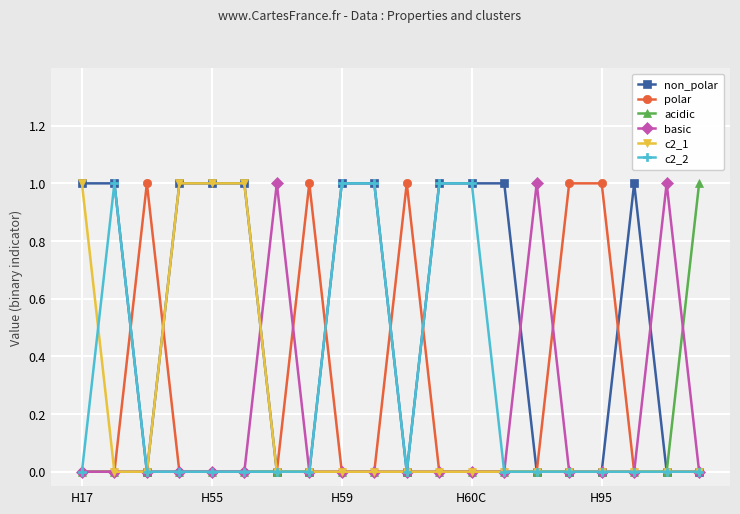

Reading right to left, transcribe all the data shown in this chart.

non_polar: 0	0	1	0	0	0	1	1	1	0	1	1	0	0	1	1	1	0	1	1
polar: 0	0	0	1	1	0	0	0	0	1	0	0	1	0	0	0	0	1	0	0
acidic: 1	0	0	0	0	0	0	0	0	0	0	0	0	0	0	0	0	0	0	0
basic: 0	1	0	0	0	1	0	0	0	0	0	0	0	1	0	0	0	0	0	0
c2_1: 0	0	0	0	0	0	0	0	0	0	0	0	0	0	1	1	1	0	0	1
c2_2: 0	0	0	0	0	0	0	1	1	0	1	1	0	0	0	0	0	0	1	0